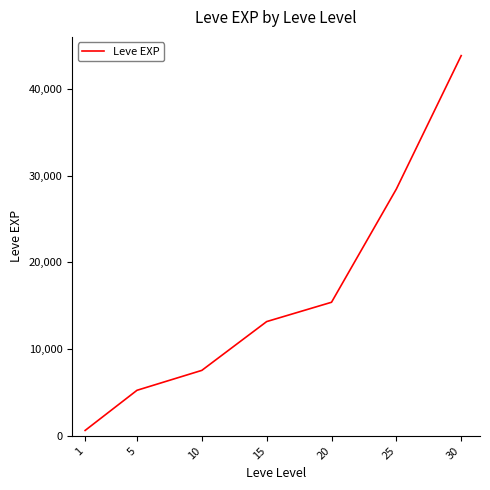

How many categories are shown in the chart?

7